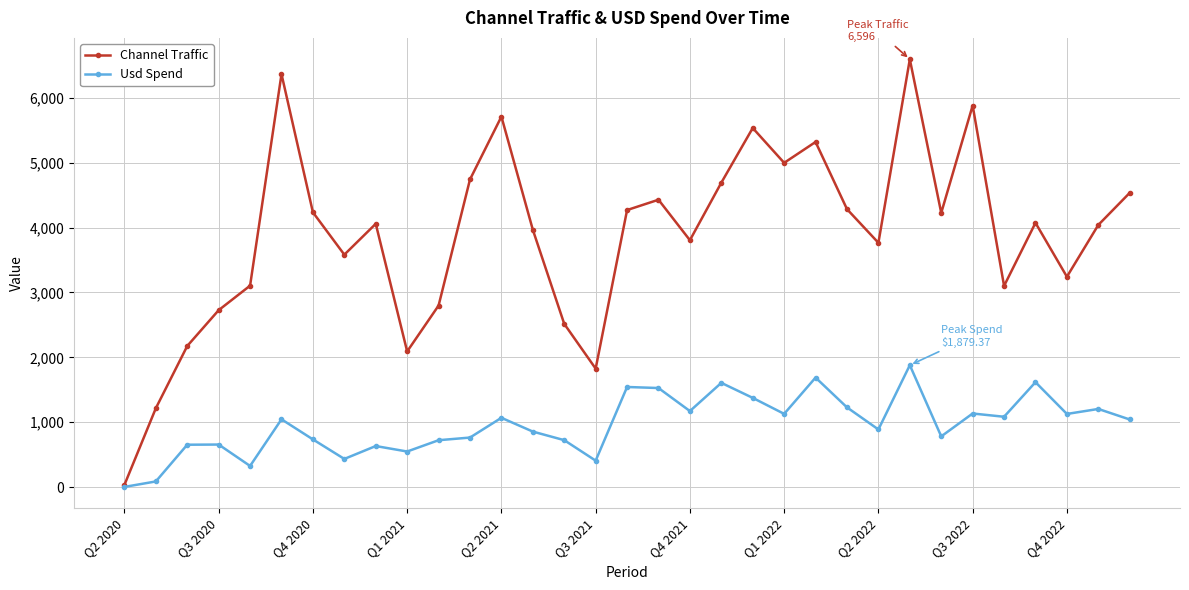

List the series in order of their peak value, lowest first.

Usd Spend, Channel Traffic